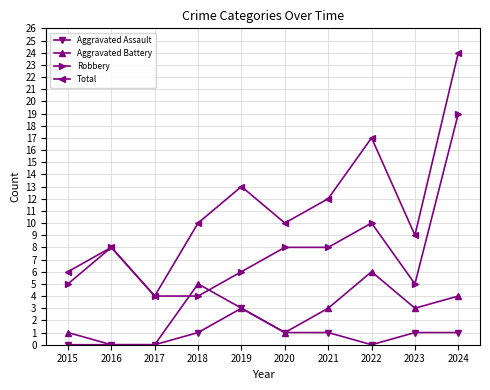

At which category is the sum across all series the highest?

2024